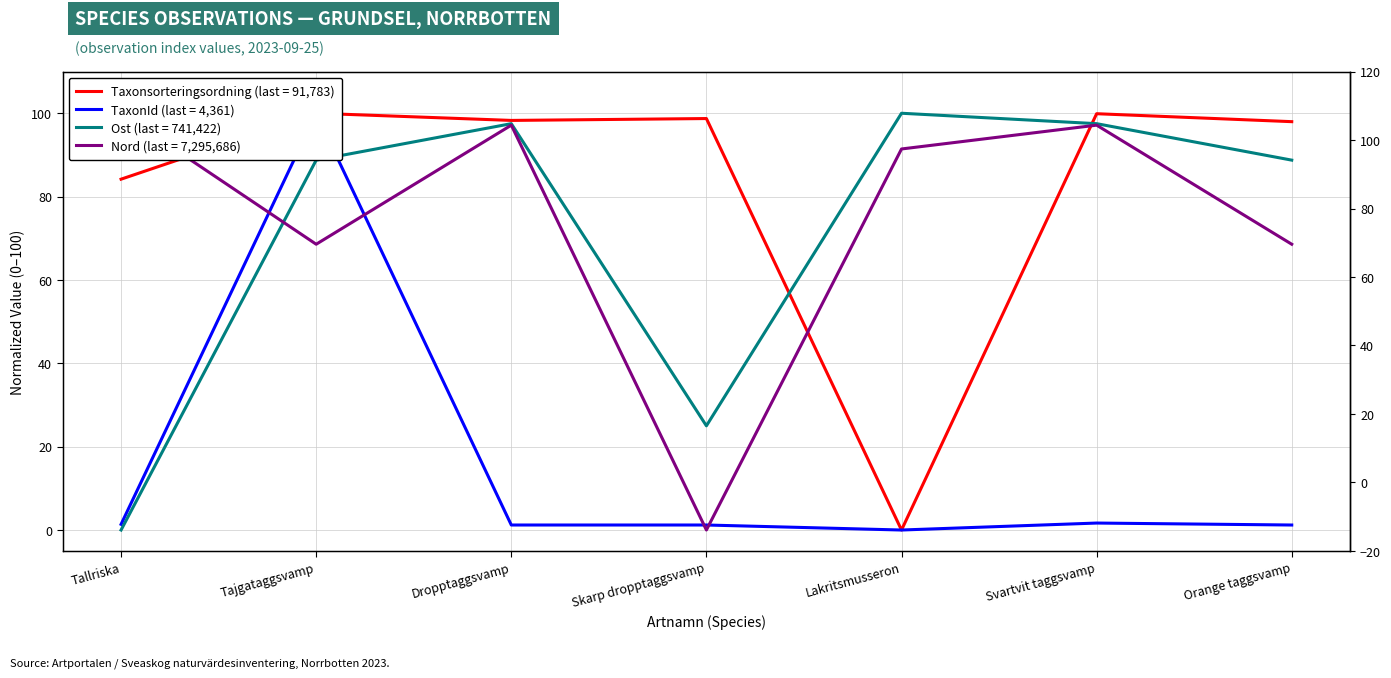

What is the difference between the maximum and second lowest values in the TaxonId series?

98.8